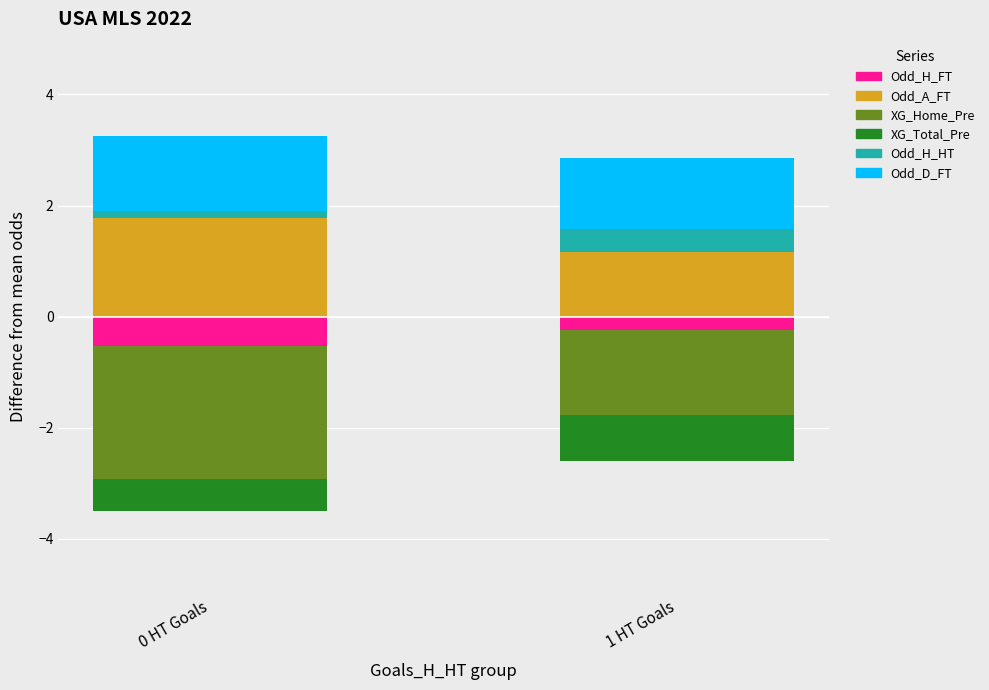

What position from the right is 1 HT Goals?

1